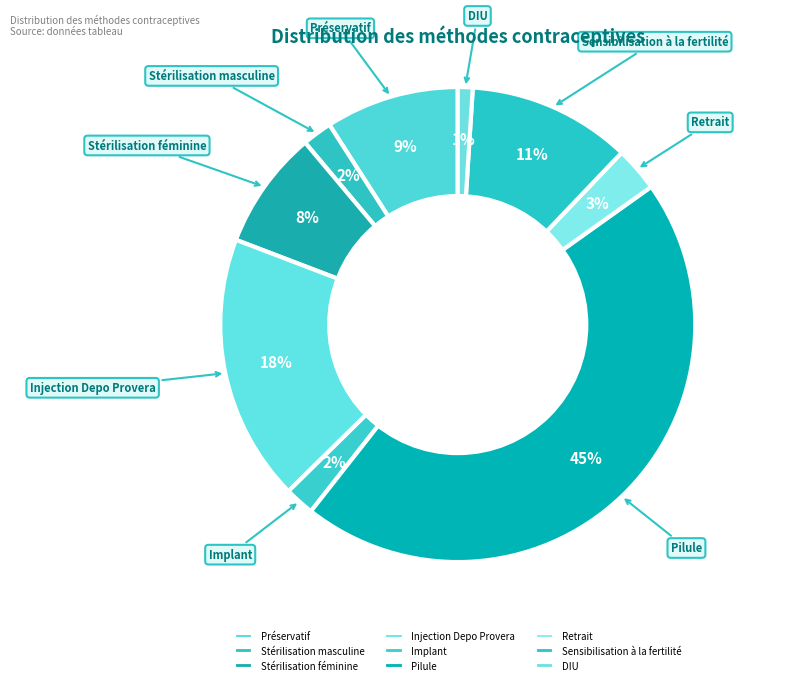

What percentage is the Préservatif slice, to the nearest percent?

9%